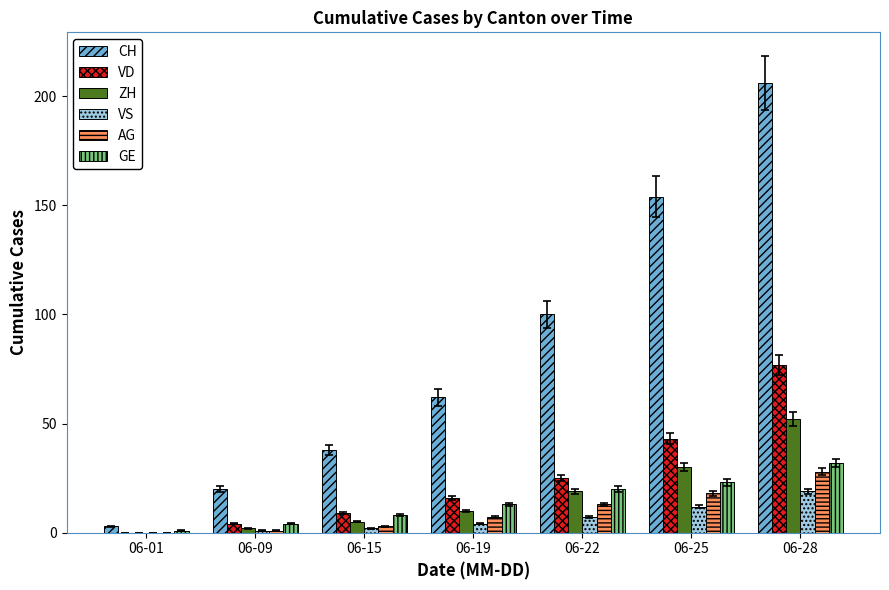

The value of CH at 06-19 is 36. True or false?

False